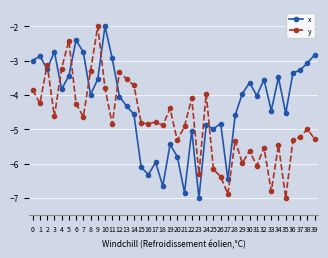

Which series ends up on top after the final intersection of y and x?

x